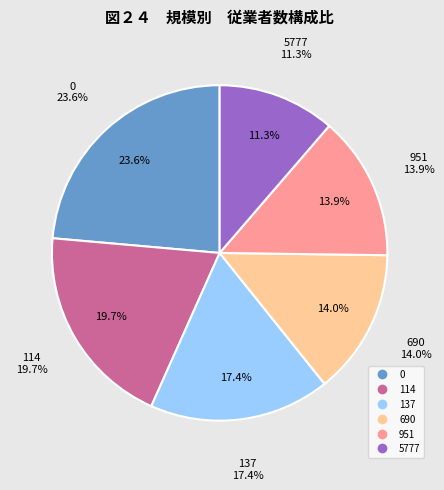

Do 951 and 114 together represent more than half of the pie?

No